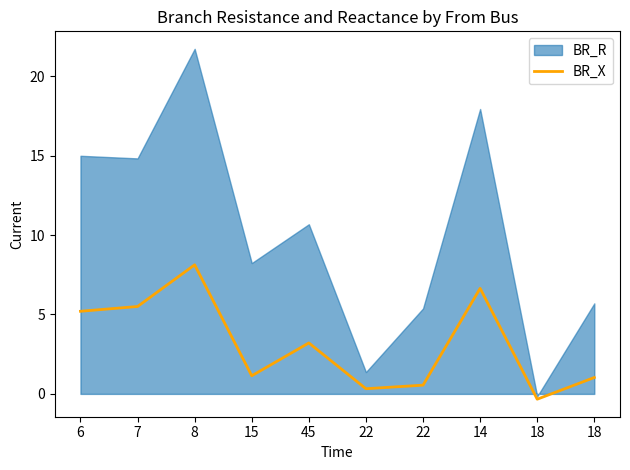

Reading left to right, extract all data points from this chart.

6=5.2	7=5.5	8=8.1	15=1.1	45=3.2	22=0.3	22=0.6	14=6.6	18=-0.3	18=1.0